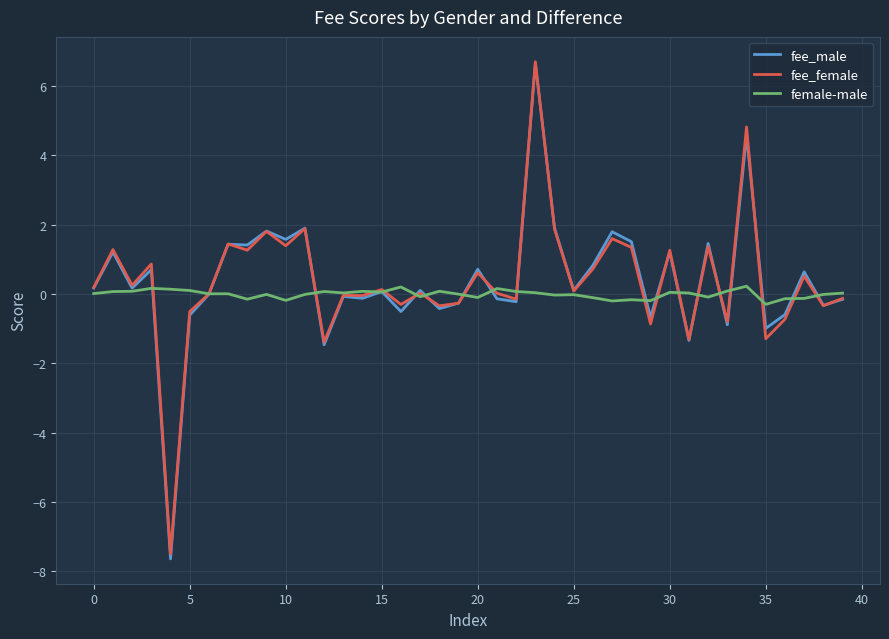

What is the greatest value displayed?

6.7